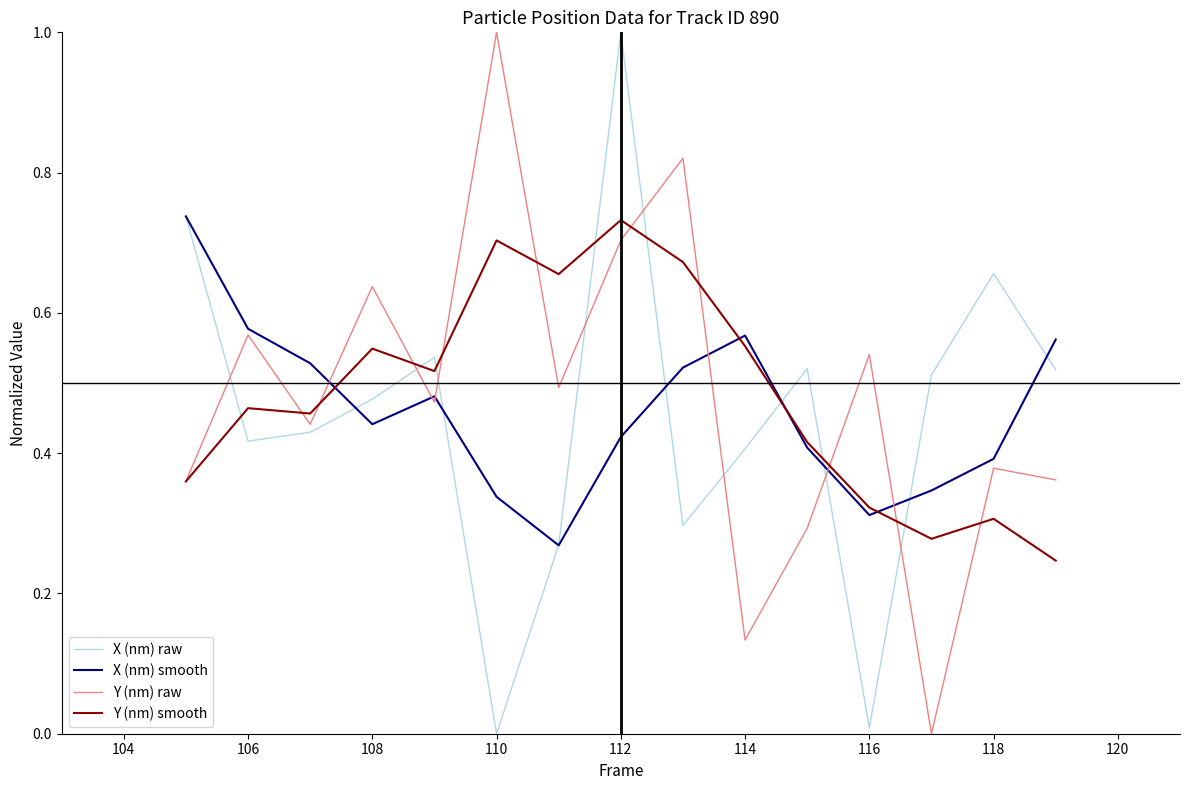

True or false: X (nm) raw and Y (nm) smooth cross at least once.

True